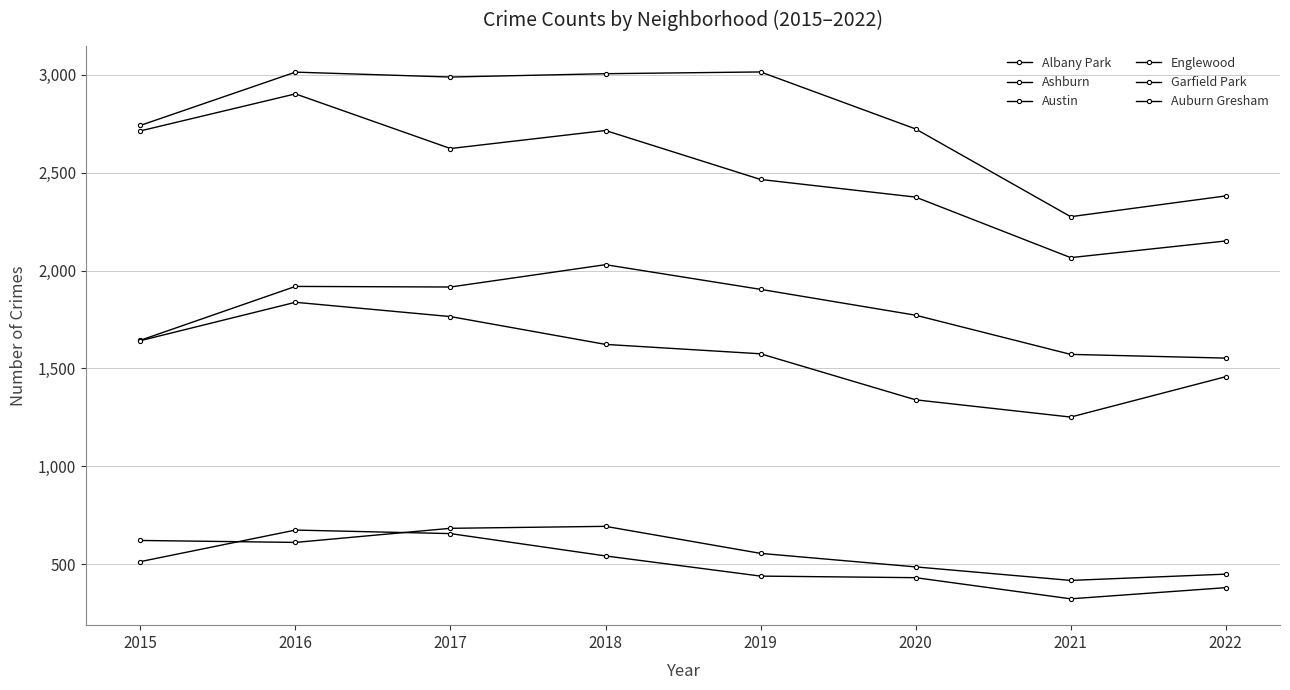

Count the number of data series in this chart.

6